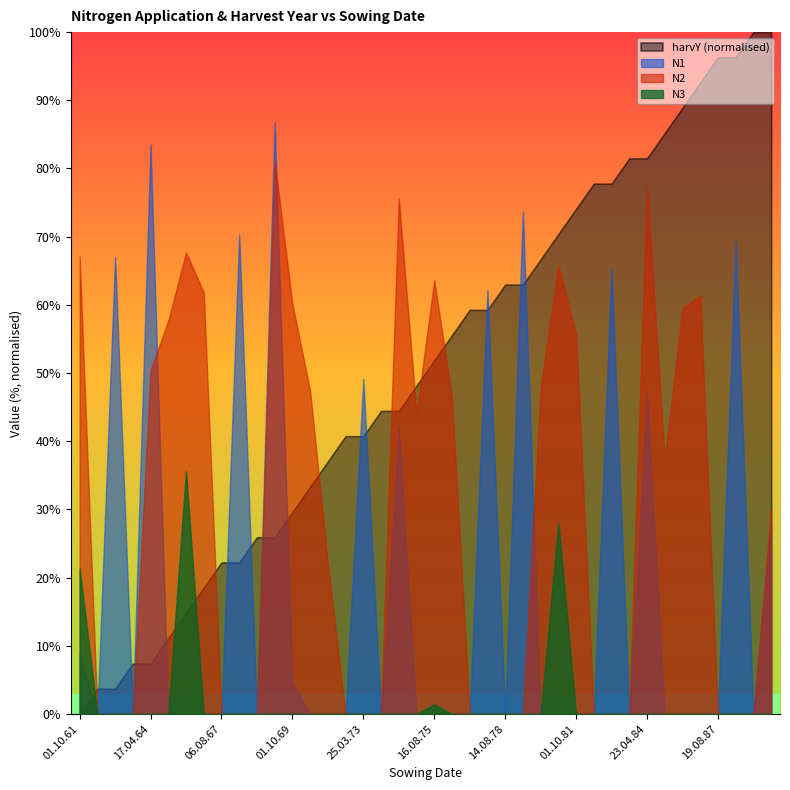

What position from the right is 01.10.71?

26